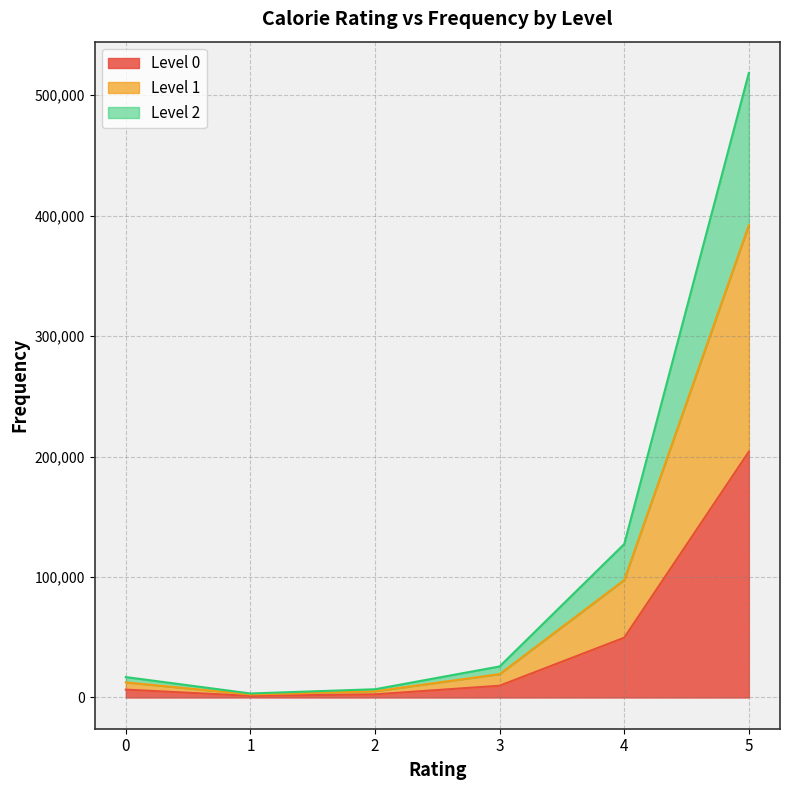

What is the approximate value of Level 1 at 0?

12550